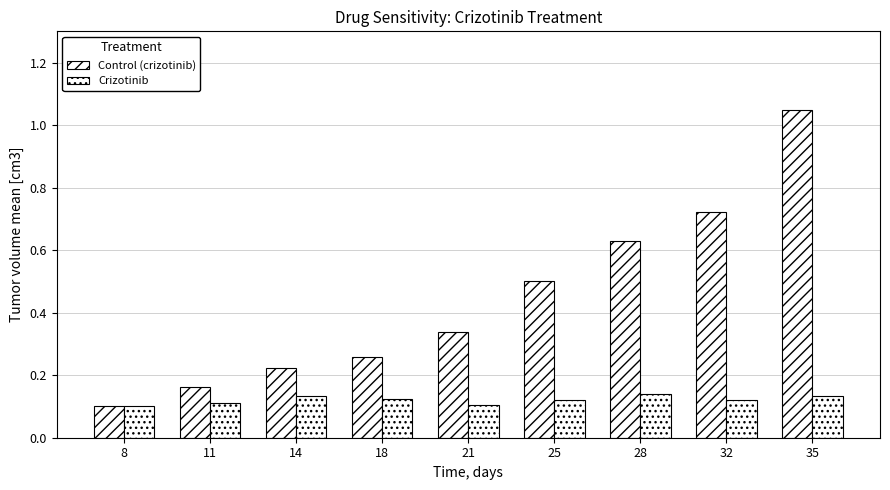

Reading left to right, what are all the values shown in this chart?

Control (crizotinib): 8=0.1	11=0.2	14=0.2	18=0.3	21=0.3	25=0.5	28=0.6	32=0.7	35=1.0
Crizotinib: 8=0.1	11=0.1	14=0.1	18=0.1	21=0.1	25=0.1	28=0.1	32=0.1	35=0.1